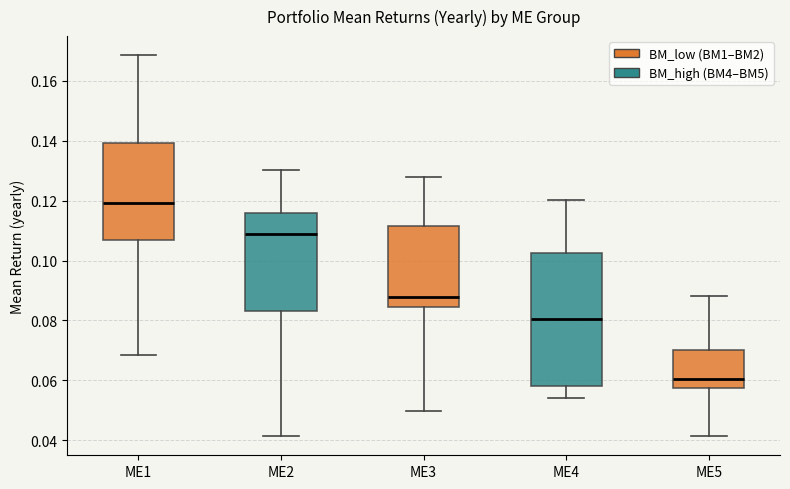

Reading left to right, read every box against the y-axis: the position of its median line, the range the box covers, and the ends of its whiskers. The values are not printed on the chart, so give them approximately, as read against the axis.

ME1: median 0.120, box 0.106 to 0.140, whiskers 0.068 to 0.168
ME2: median 0.108, box 0.084 to 0.116, whiskers 0.042 to 0.130
ME3: median 0.088, box 0.084 to 0.112, whiskers 0.050 to 0.128
ME4: median 0.080, box 0.058 to 0.102, whiskers 0.054 to 0.120
ME5: median 0.060, box 0.058 to 0.070, whiskers 0.042 to 0.088